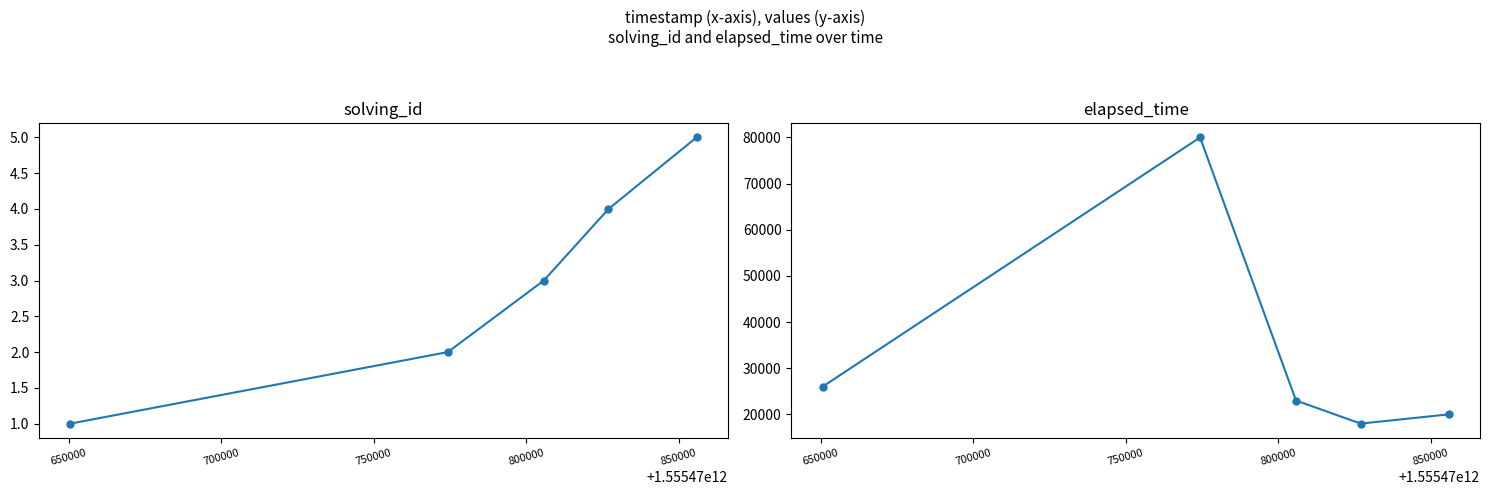

True or false: solving_id and elapsed_time intersect in this chart.

False